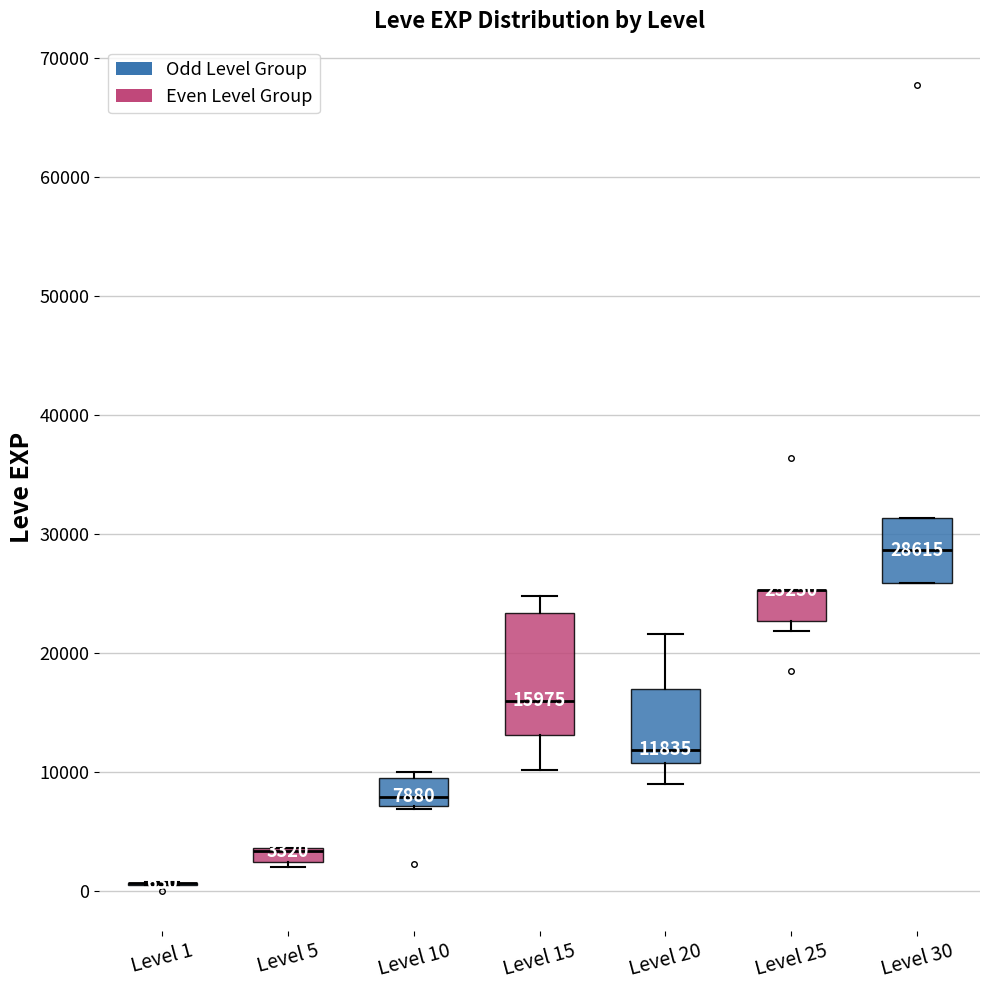

Which box is the tallest, from its lower edge to its upper edge?

Level 15